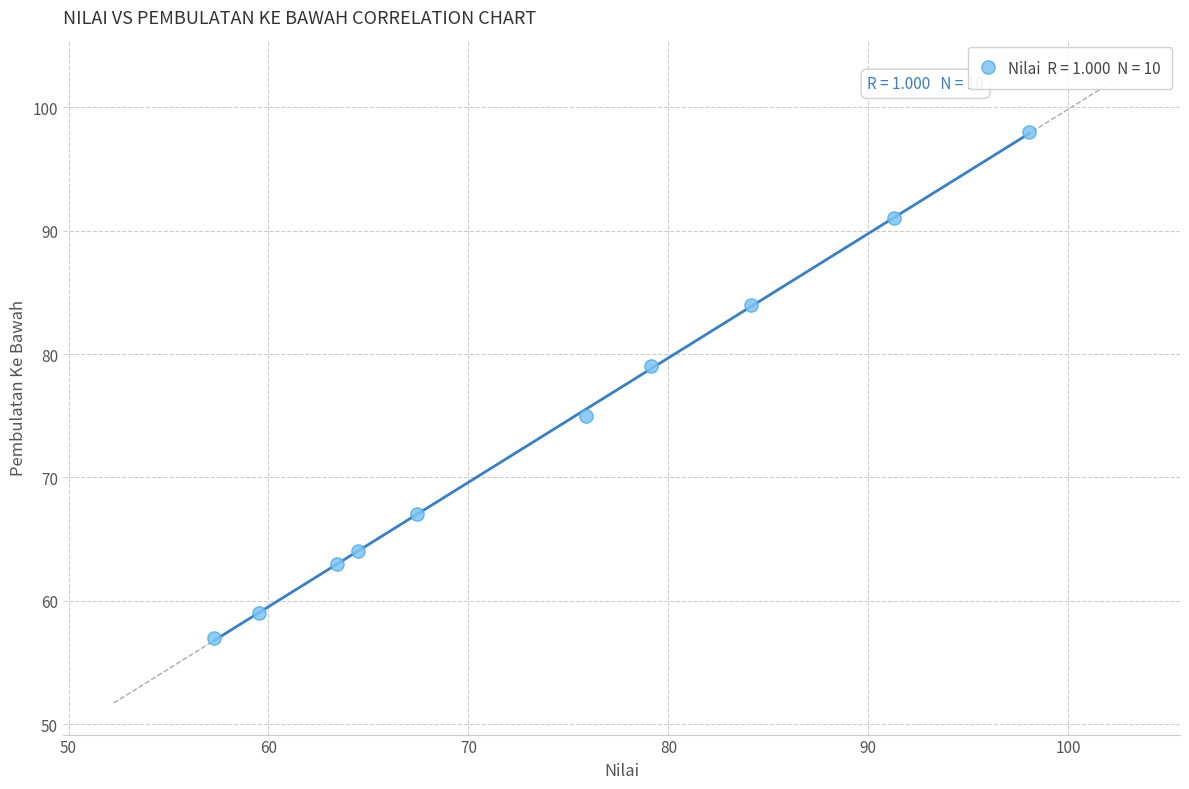

What is the average Y value?

74